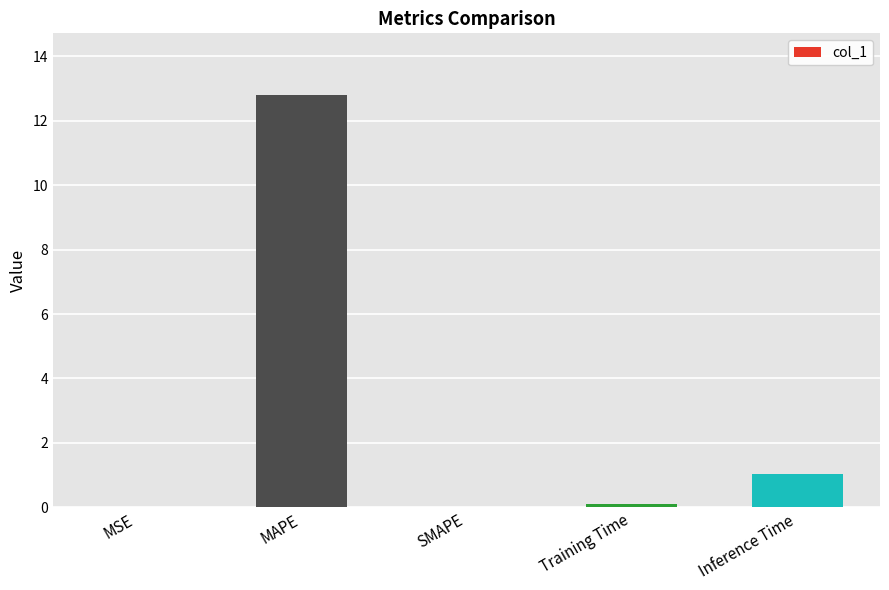

At which category does the chart reach its peak across all series?

MAPE